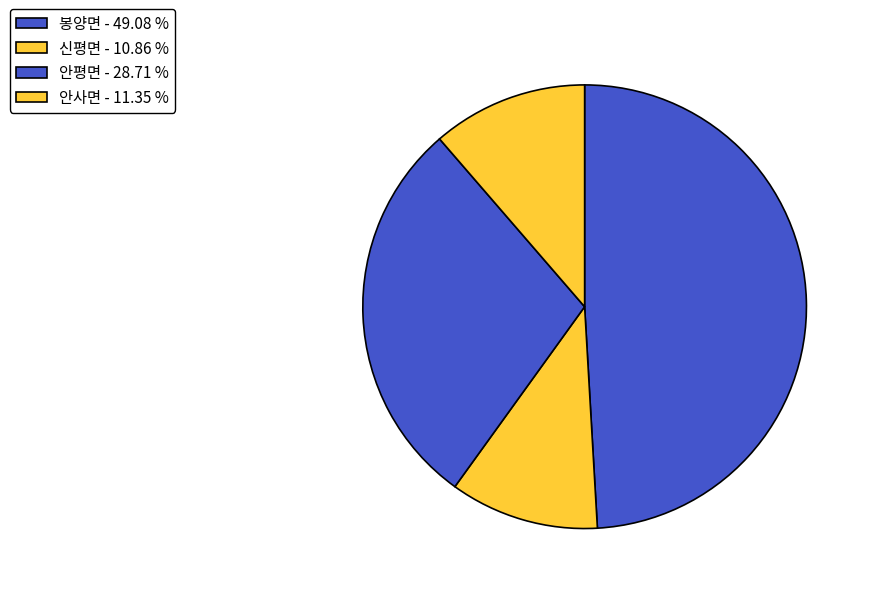

How many segments does this pie chart have?

4